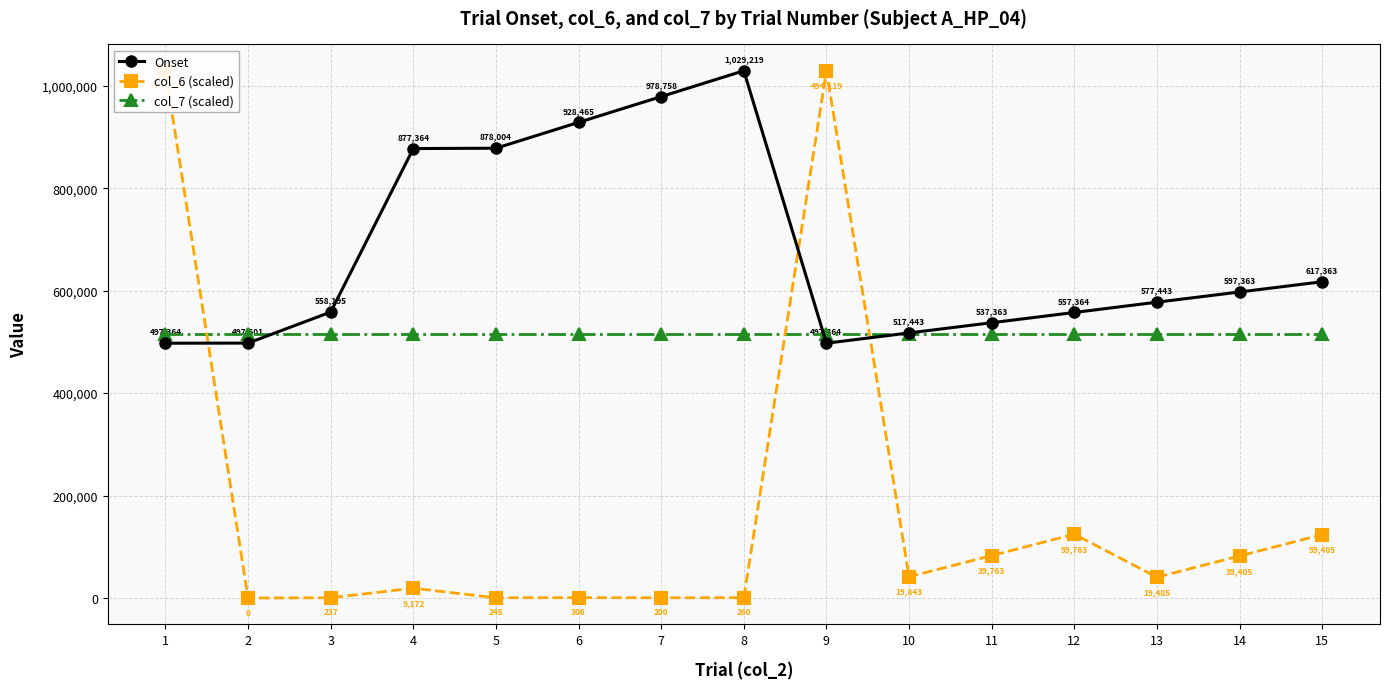

What is the sum of all col_7 (scaled) values?

7719142.5